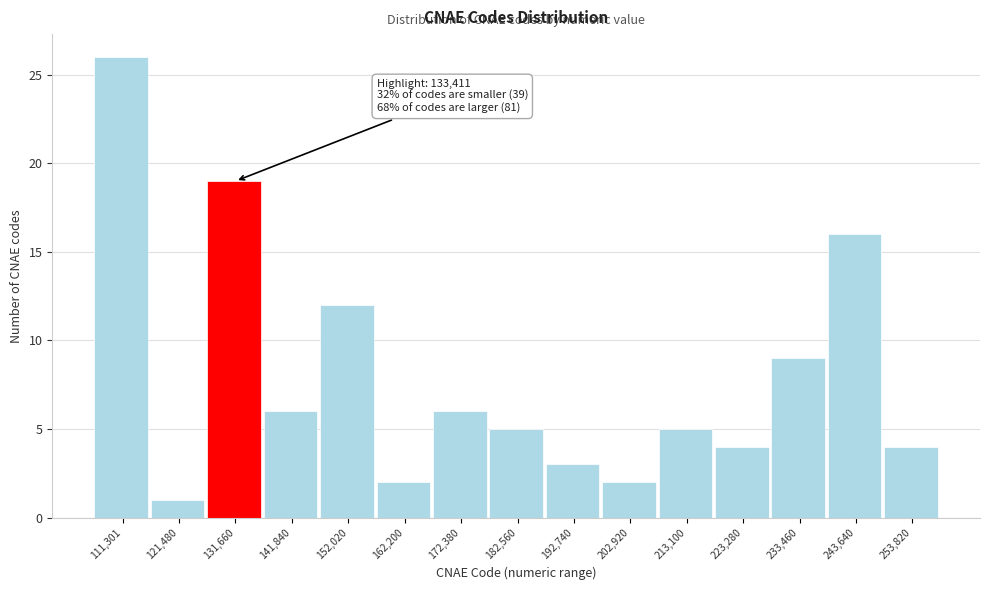

Reading left to right, extract all data points from this chart.

26	1	19	6	12	2	6	5	3	2	5	4	9	16	4